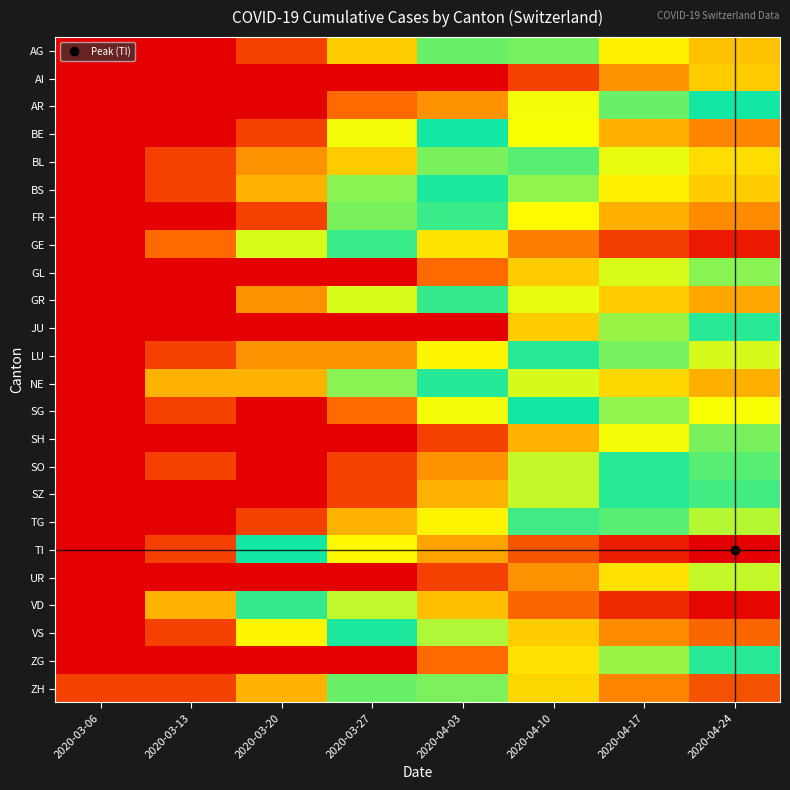

Which series changed the most between 2020-03-13 and 2020-04-10?

TI